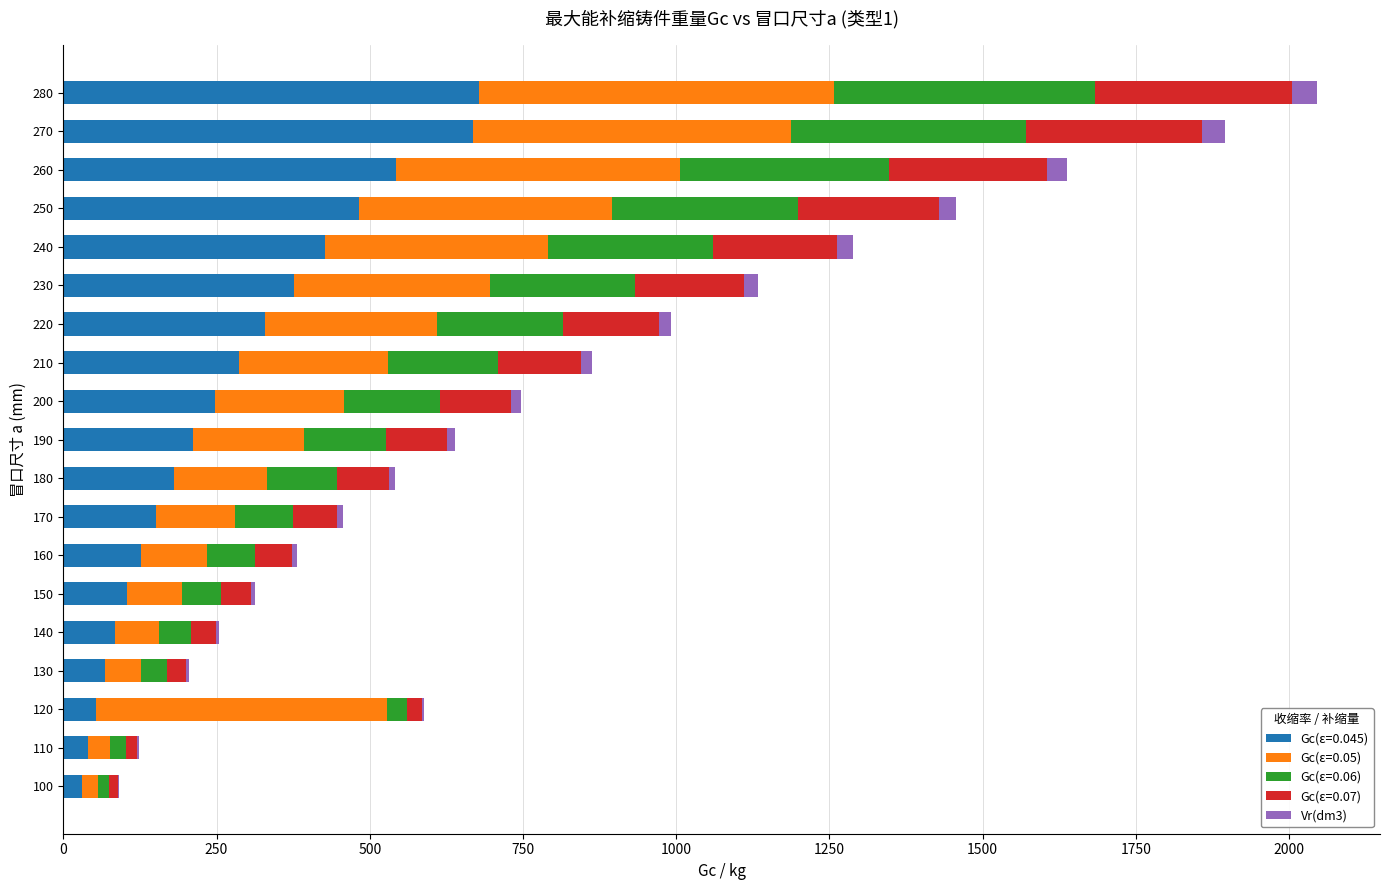

What is the highest value of the Gc(ε=0.045) series?

678.0